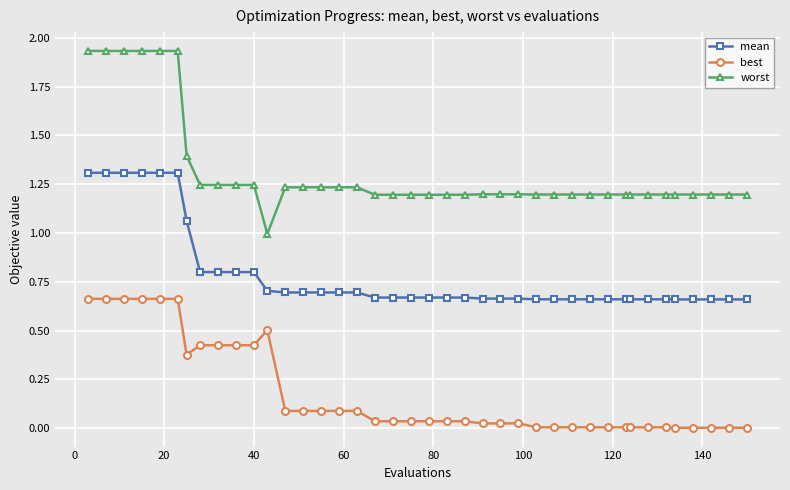

True or false: best and mean intersect in this chart.

False